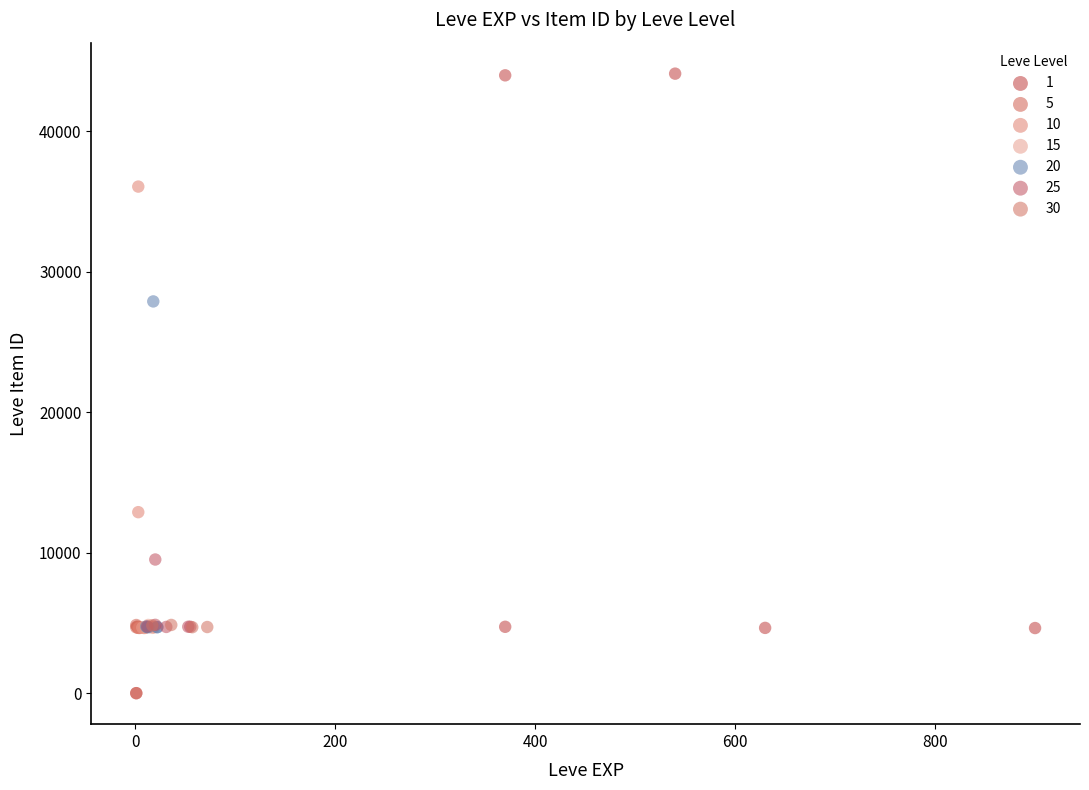

What are all the series names shown in the legend?

1, 5, 10, 15, 20, 25, 30